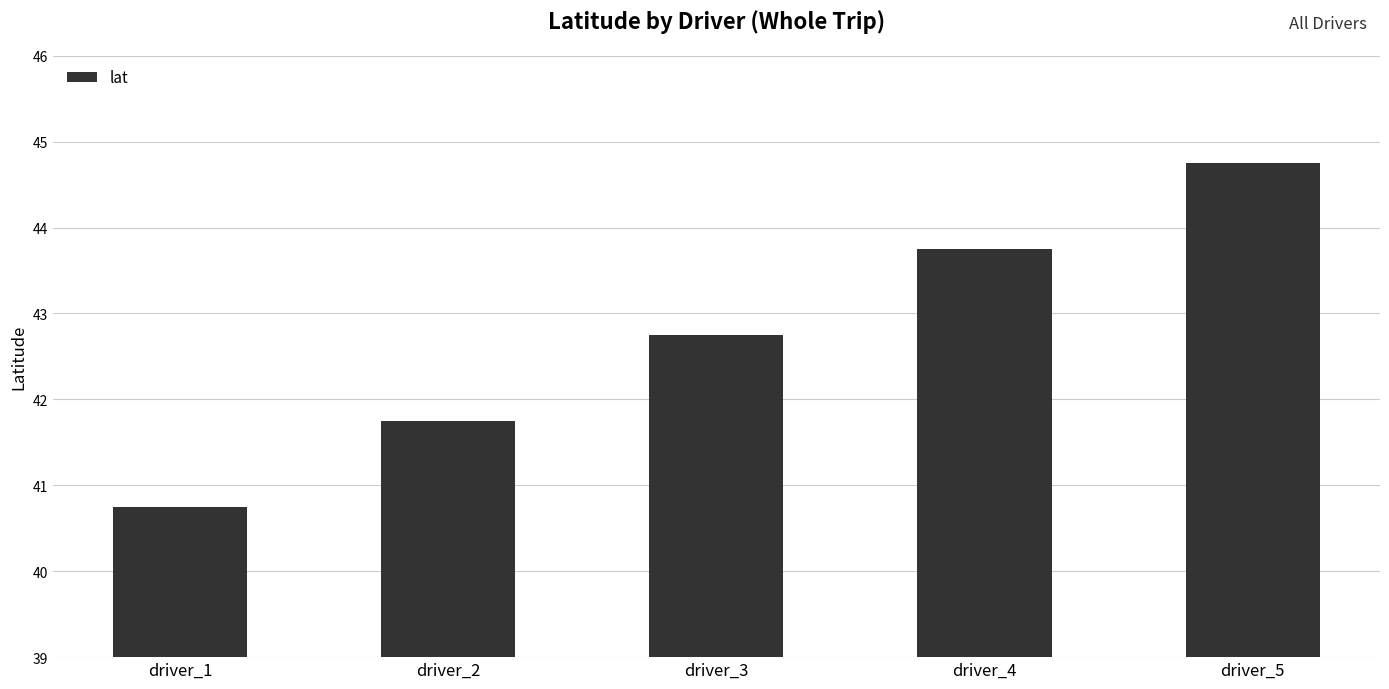

Reading left to right, what are all the values shown in this chart?

driver_1=40.7	driver_2=41.7	driver_3=42.7	driver_4=43.7	driver_5=44.7